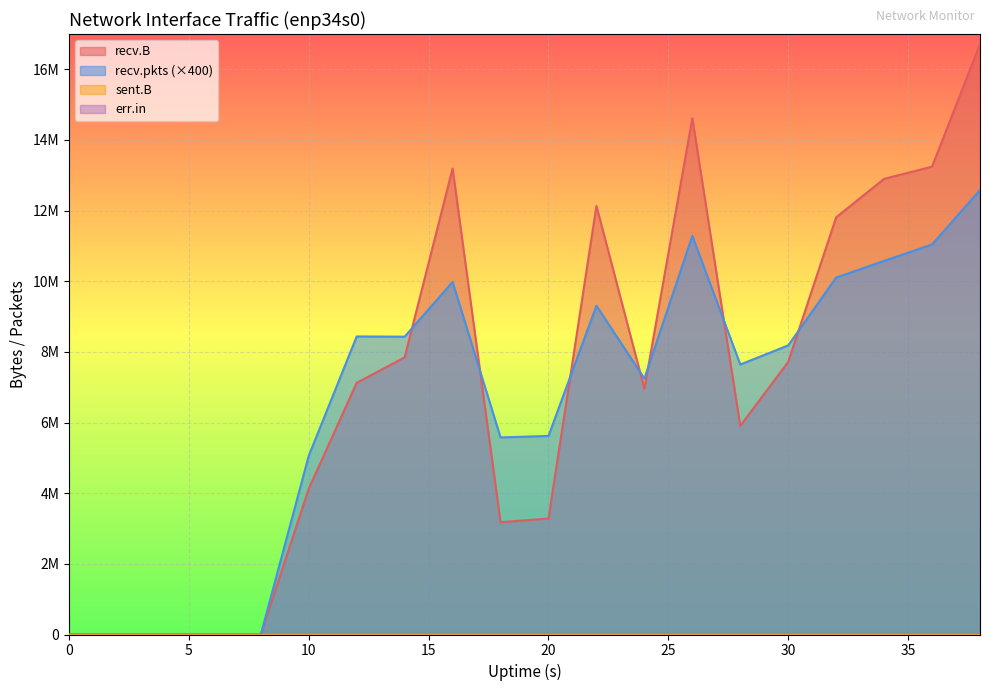

Does the chart display data point markers on the line(s)?

No